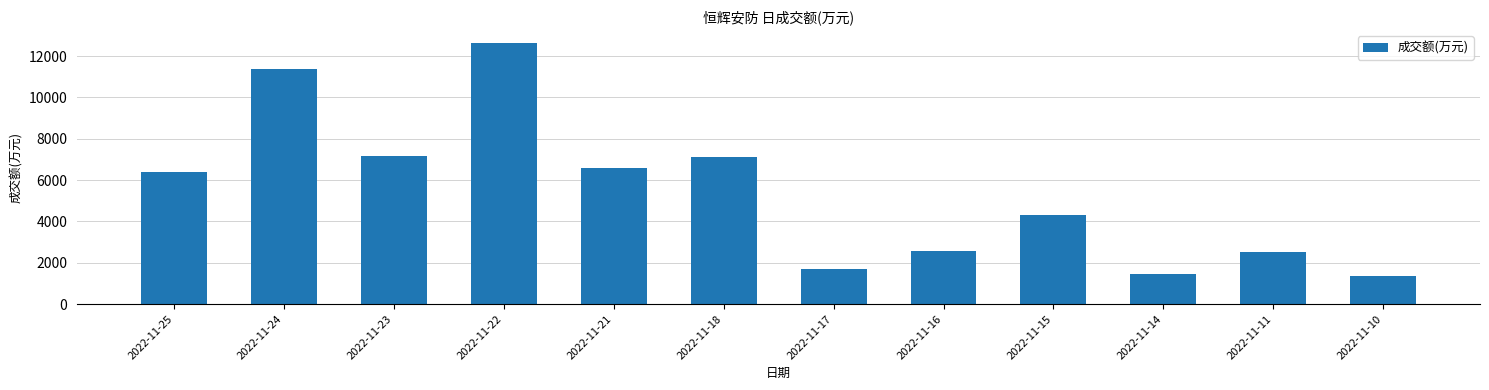

What is the greatest value displayed?

12626